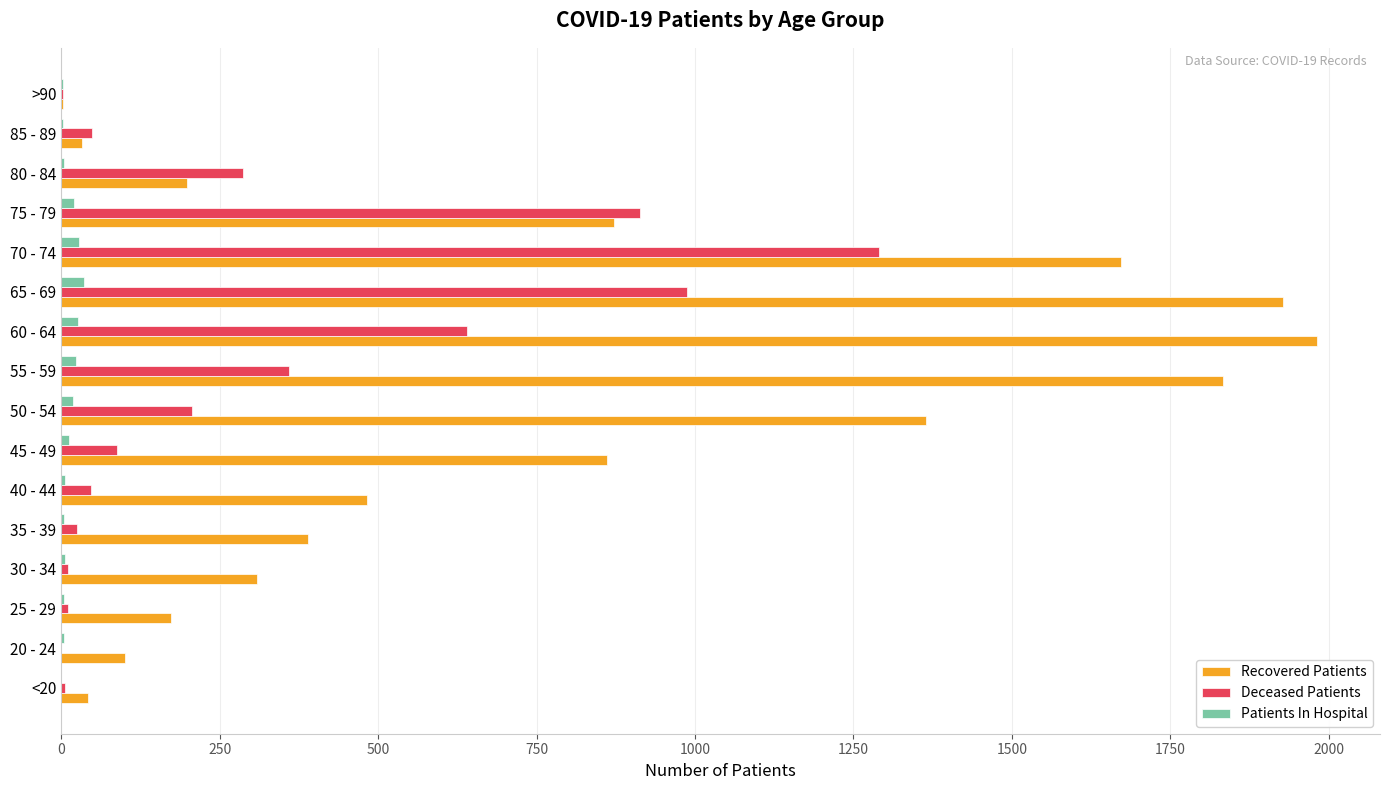

At which label is Deceased Patients closest to 645?

60 - 64